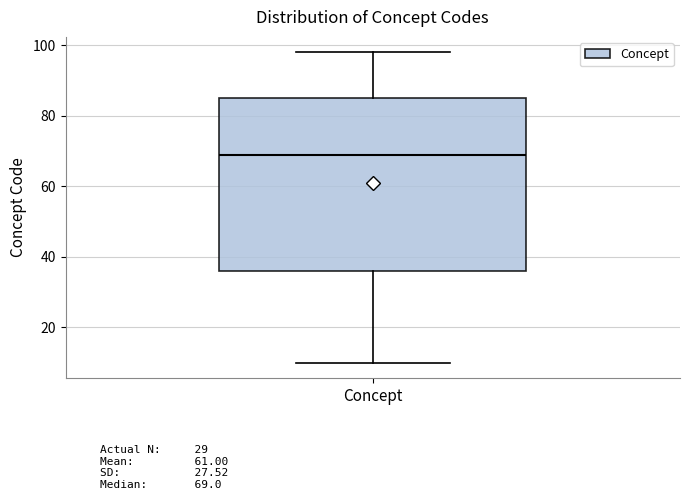

Where is the lower edge of the box for Concept on the y-axis? The values are not printed on the chart, so give them approximately, as read against the axis.

36